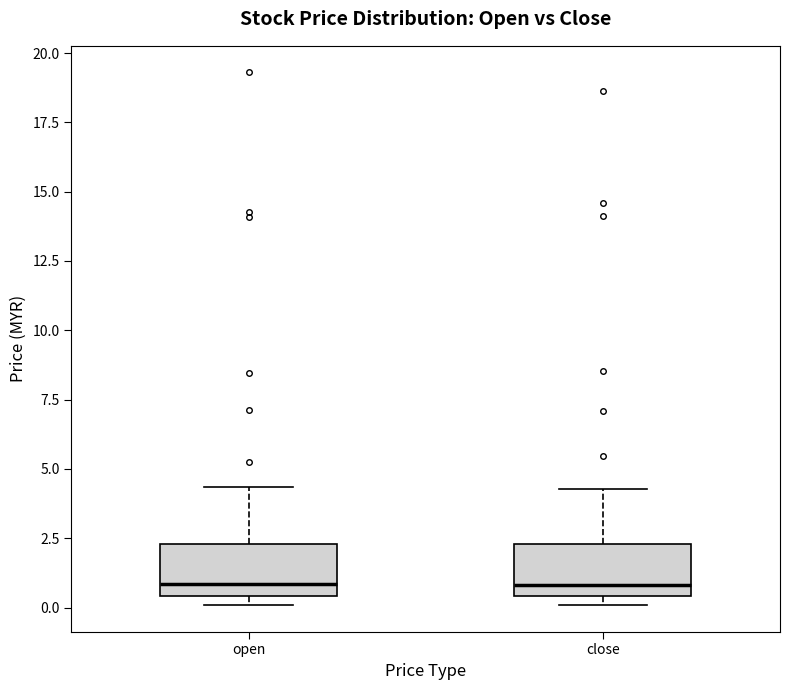

Reading left to right, read every box against the y-axis: the position of its median line, the range the box covers, and the ends of its whiskers. The values are not printed on the chart, so give them approximately, as read against the axis.

open: median 1.0, box 0.5 to 2.5, whiskers 0.0 to 4.5
close: median 1.0, box 0.5 to 2.5, whiskers 0.0 to 4.5